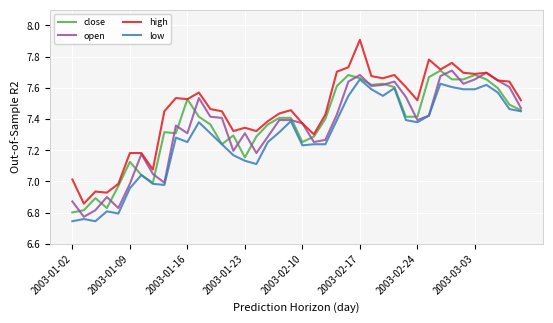

Which series has the widest spread of values?

high